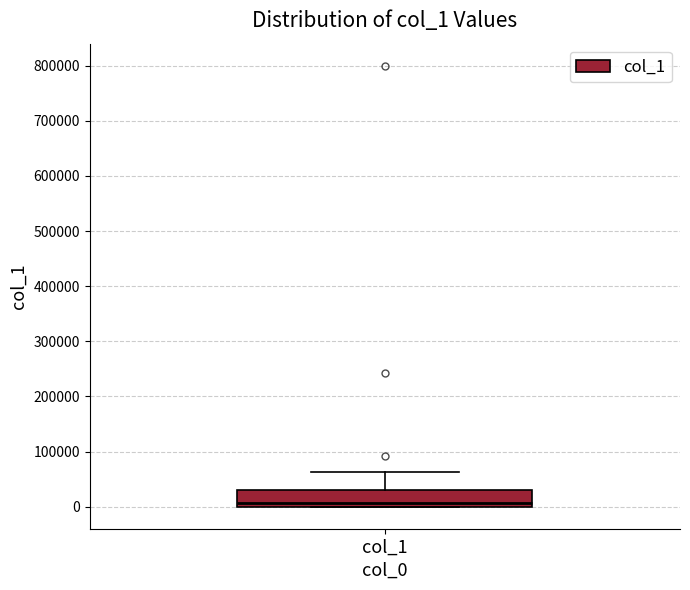

Where does the upper whisker of the box for col_1 end on the y-axis? The values are not printed on the chart, so give them approximately, as read against the axis.

60000